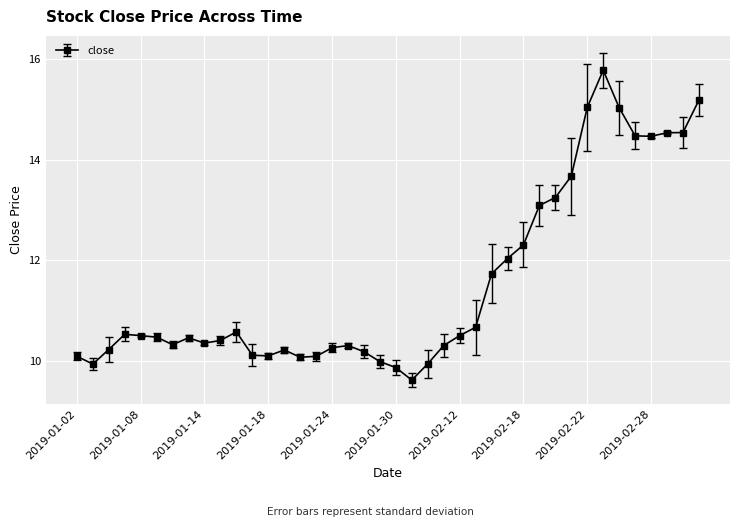

What is the value of the 4th point from the left?

10.5